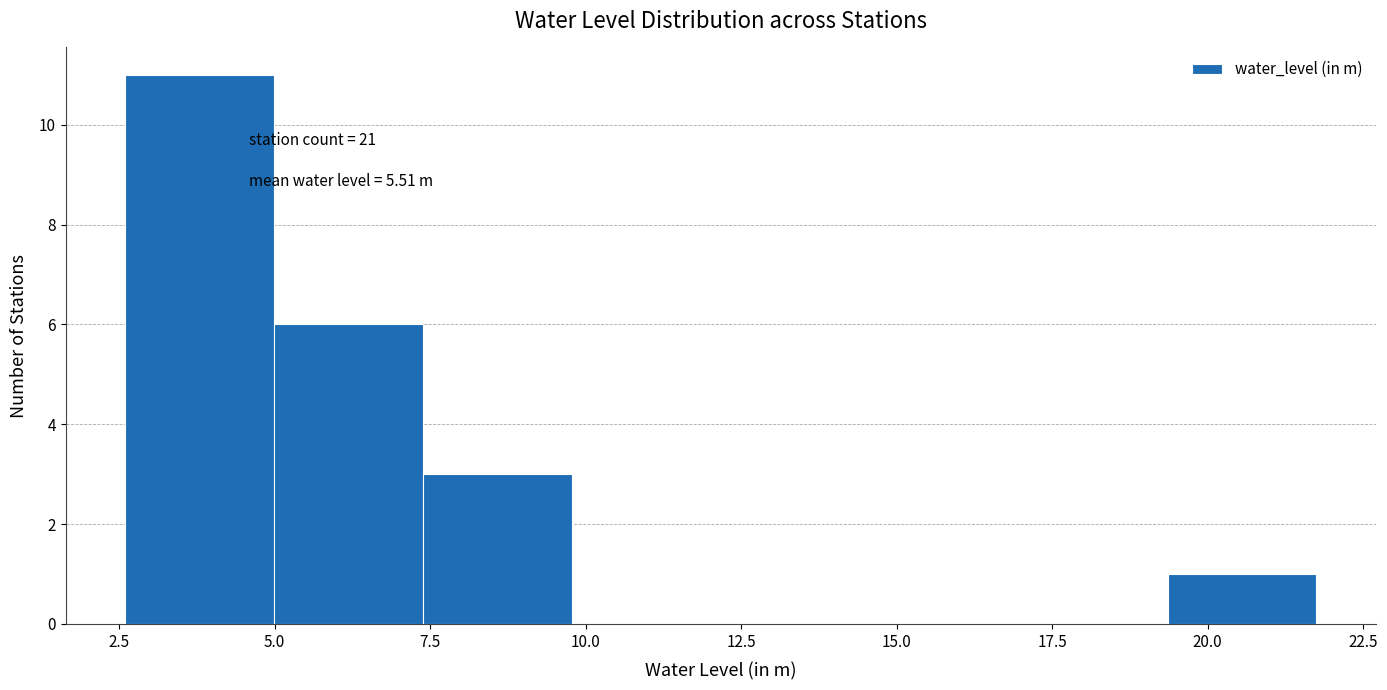

Which range on the x-axis has the tallest bar?

2.5 to 5.0